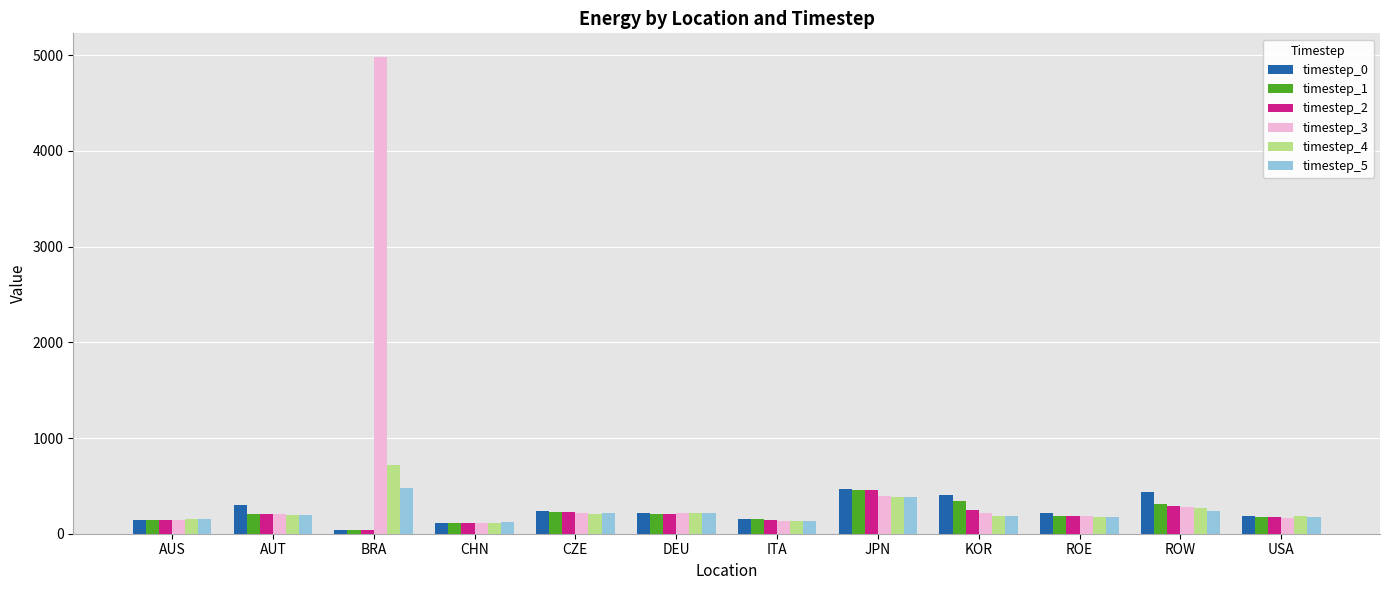

What is the difference between the timestep_0 values at BRA and USA?

145.5